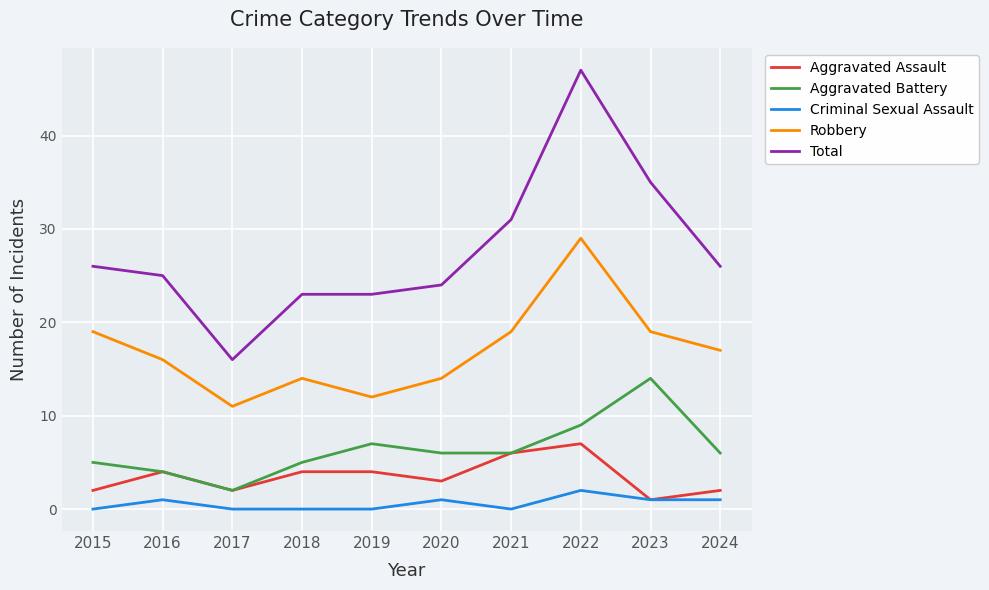

What is the difference between the highest and lowest values at 2021?

31